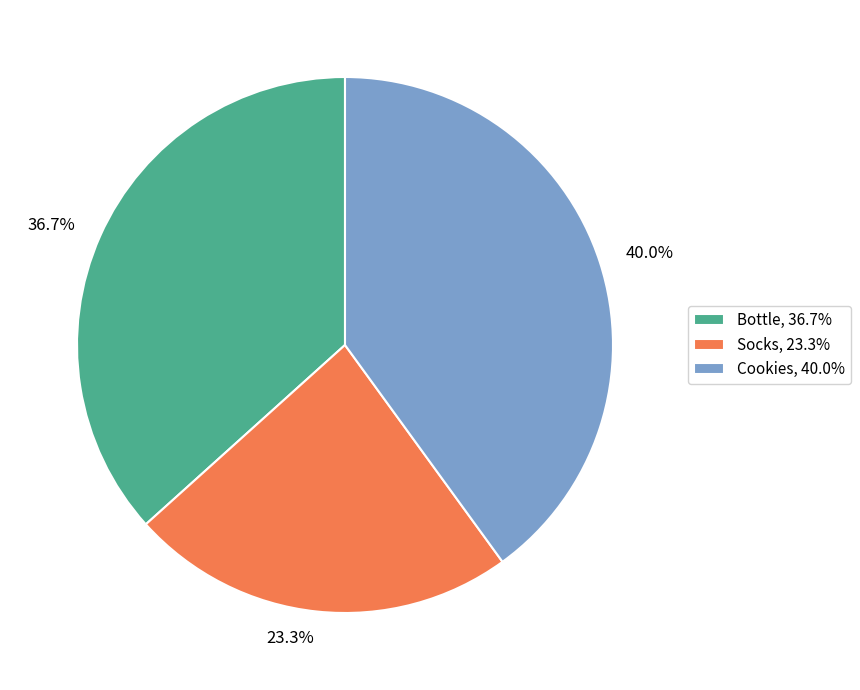

To the nearest percent, what is the difference between the largest and smallest slice percentages?

17%